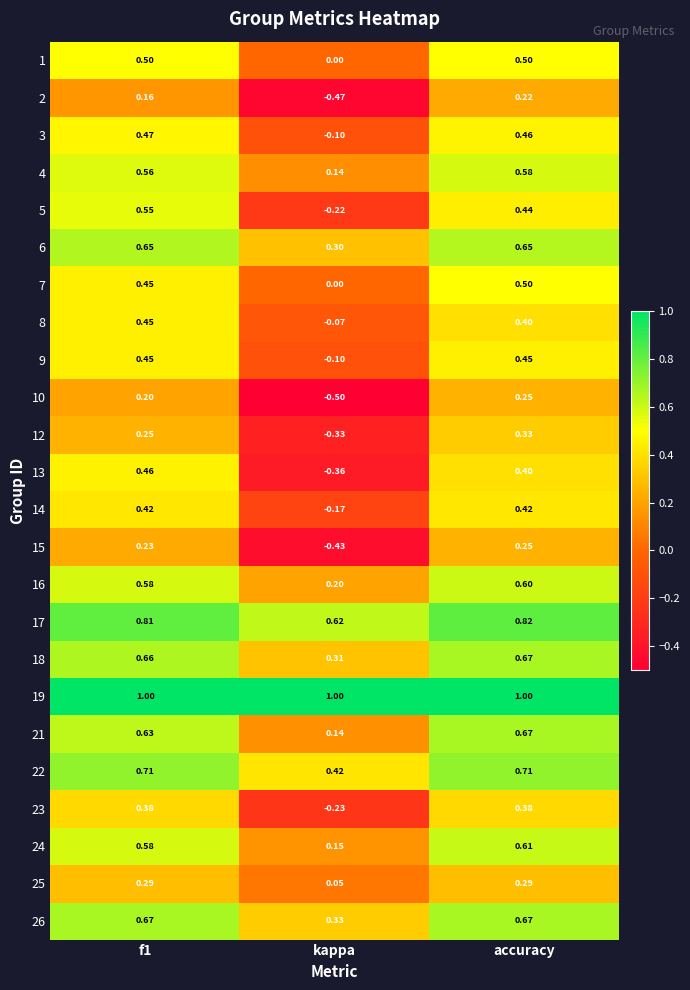

Is the value of 14 at kappa greater than the value of 12 at f1?

No